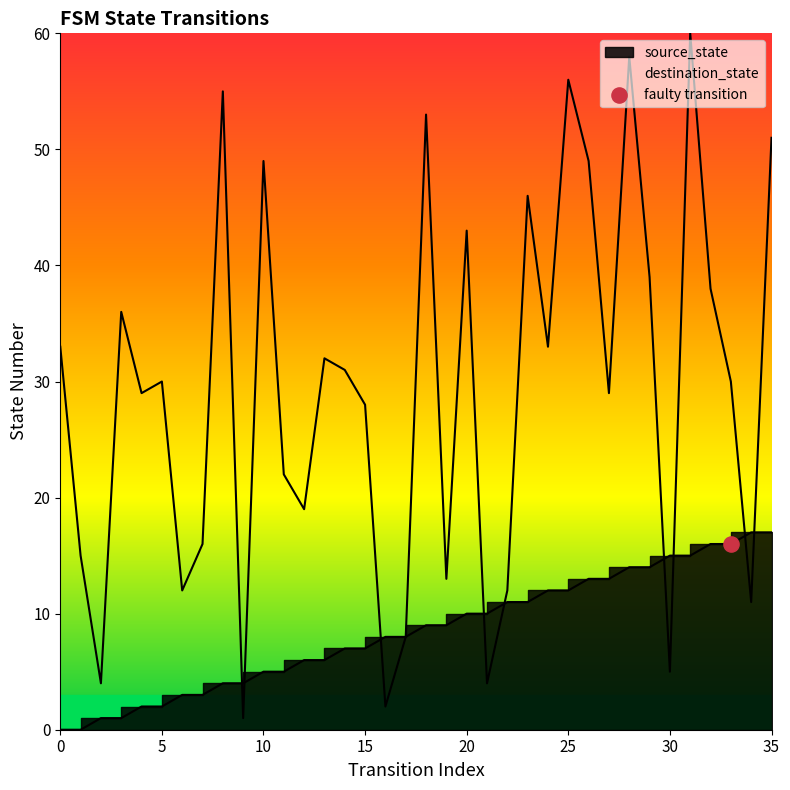

Which series has the largest Y range (max minus min)?

destination_state